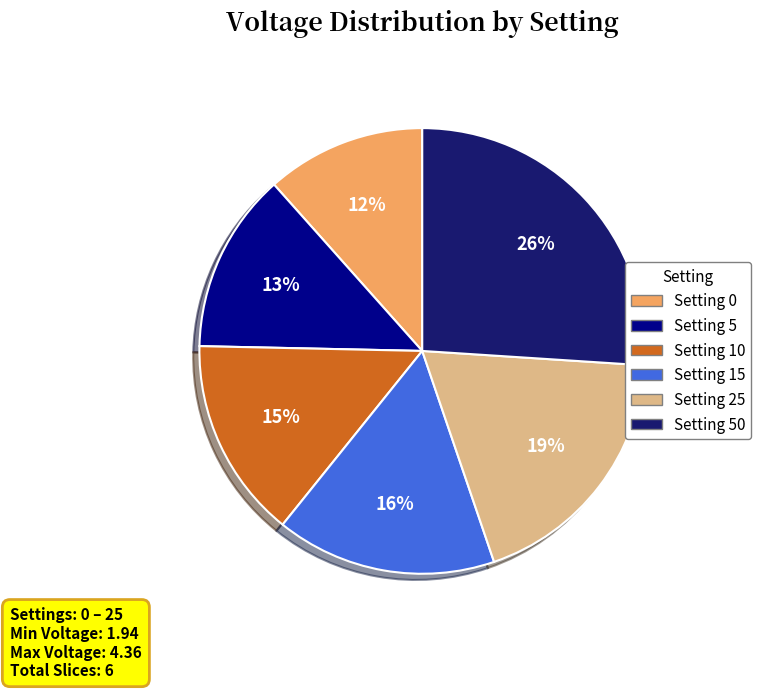

To the nearest percent, what is the average slice percentage?

17%